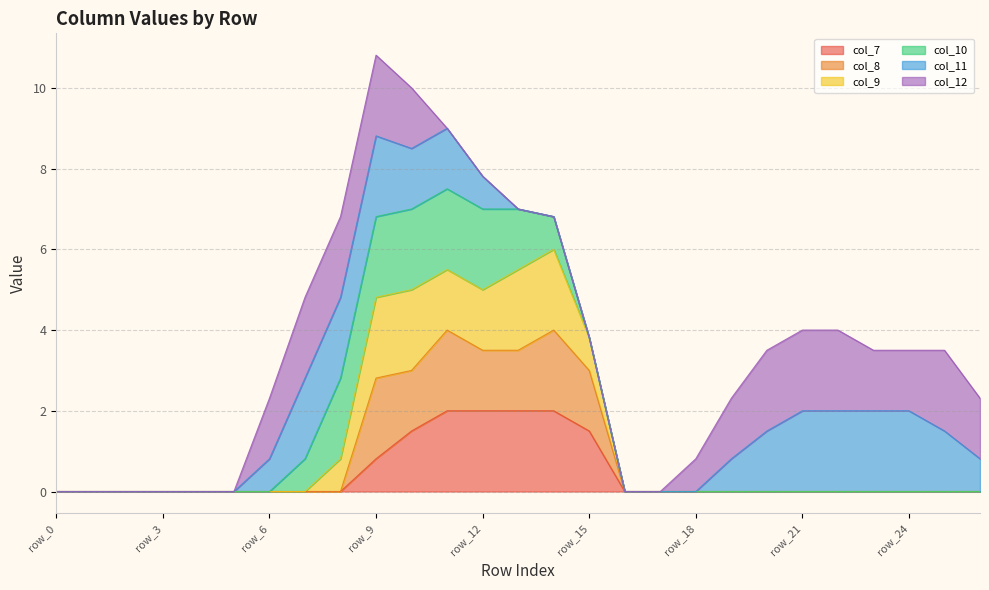

List the labels in order of col_9 value, smallest first.

row_0, row_1, row_2, row_3, row_4, row_5, row_6, row_16, row_17, row_18, row_19, row_20, row_21, row_22, row_23, row_24, row_25, row_26, row_7, row_8, row_15, row_9, row_14, row_10, row_12, row_13, row_11